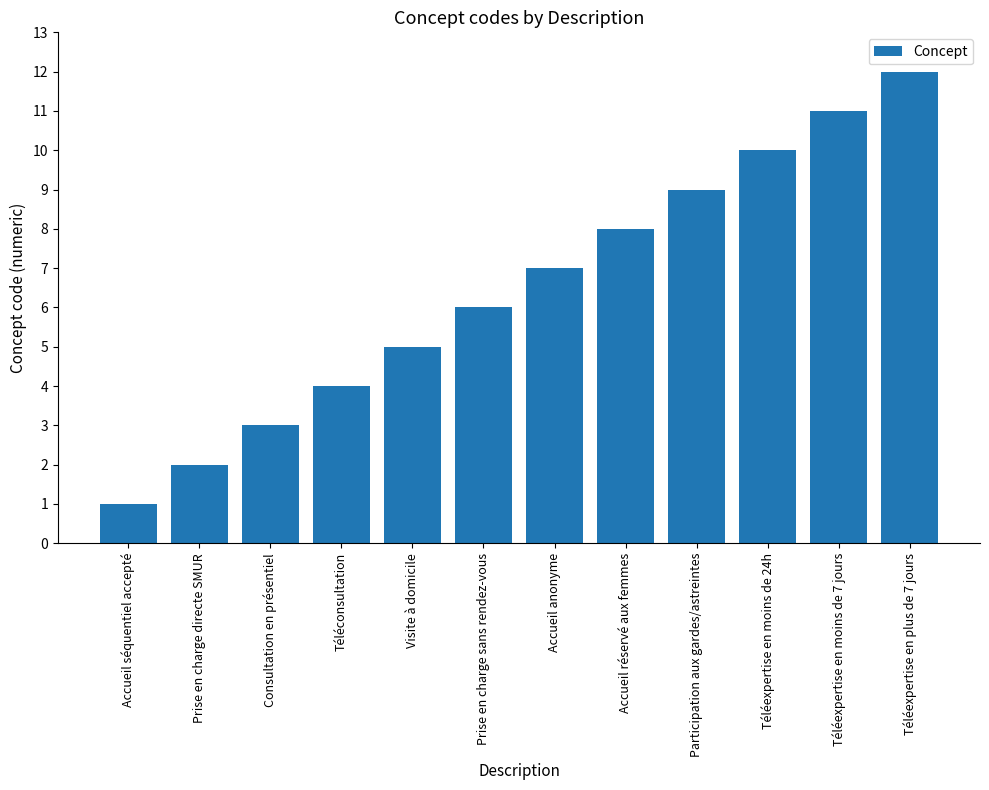

What is the sum of the values at Prise en charge directe SMUR and Accueil séquentiel accepté?

3